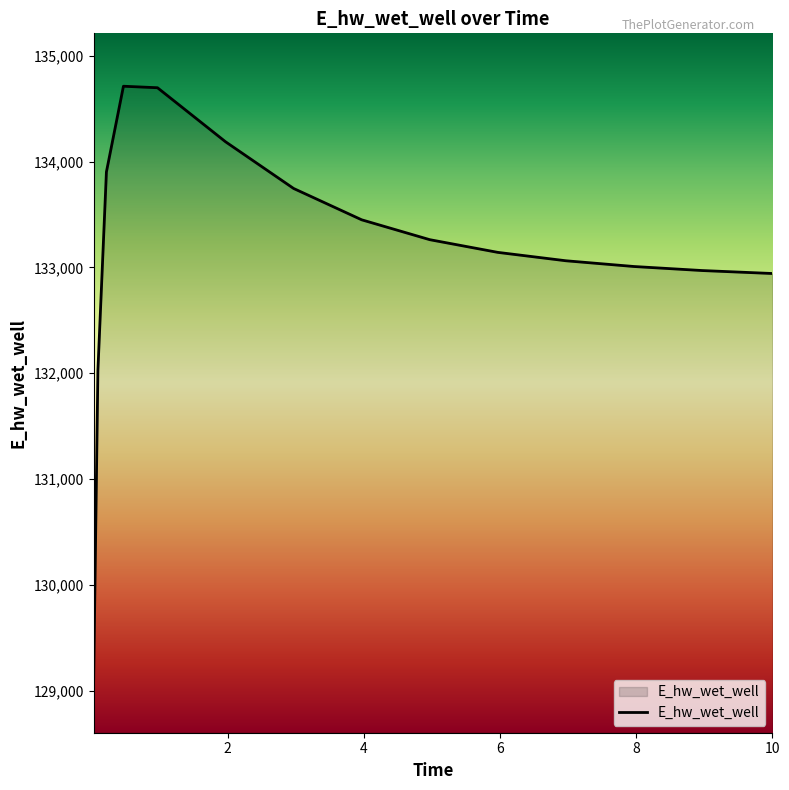

What is the sum of all values?

1997154.0